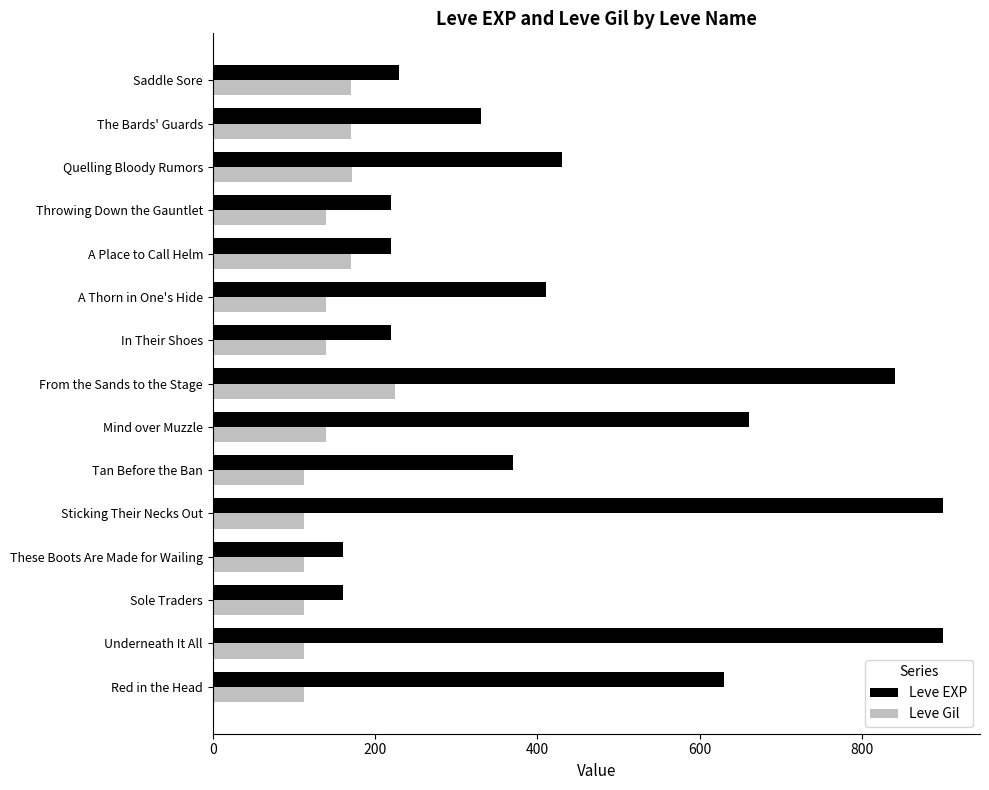

At which category is the sum across all series the highest?

From the Sands to the Stage